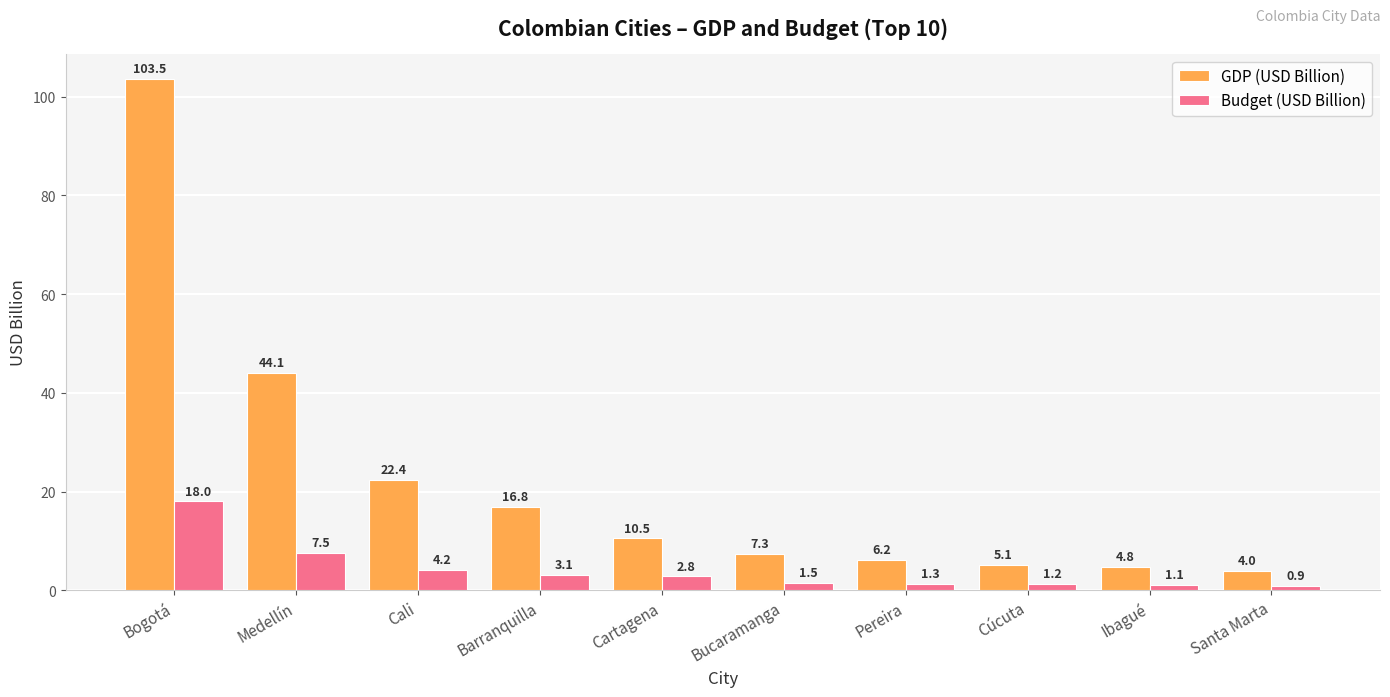

Is it true that Budget (USD Billion) equals 1.5 at Bucaramanga?

True